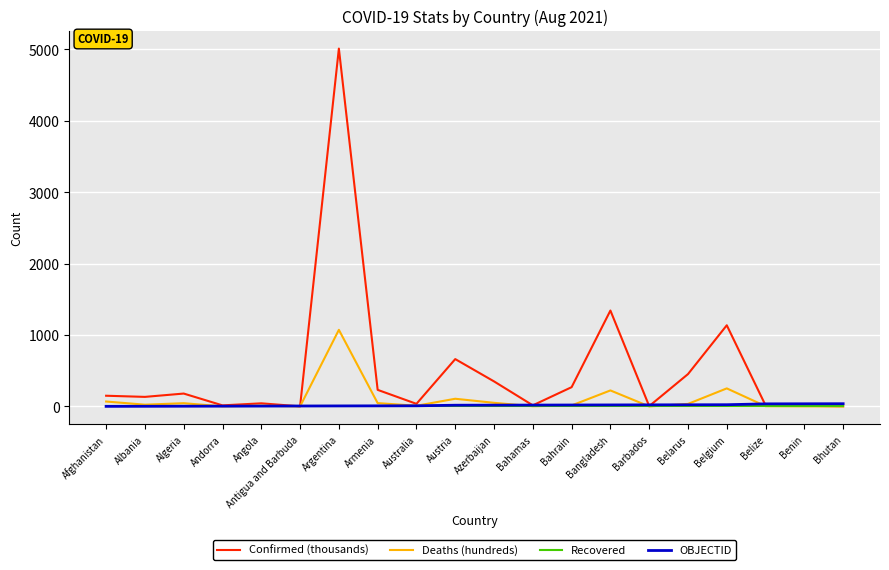

How many lines are shown in the chart?

4